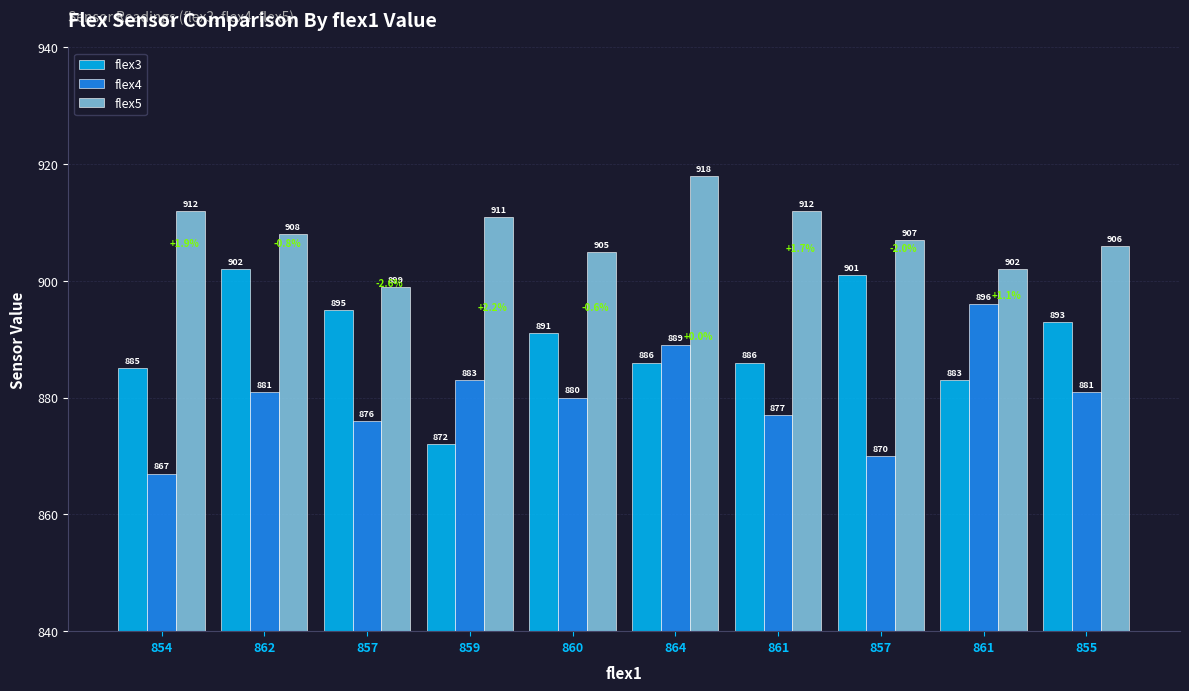

Rank the categories by flex3 value from highest to lowest.

862, 857, 857, 855, 860, 864, 861, 854, 861, 859